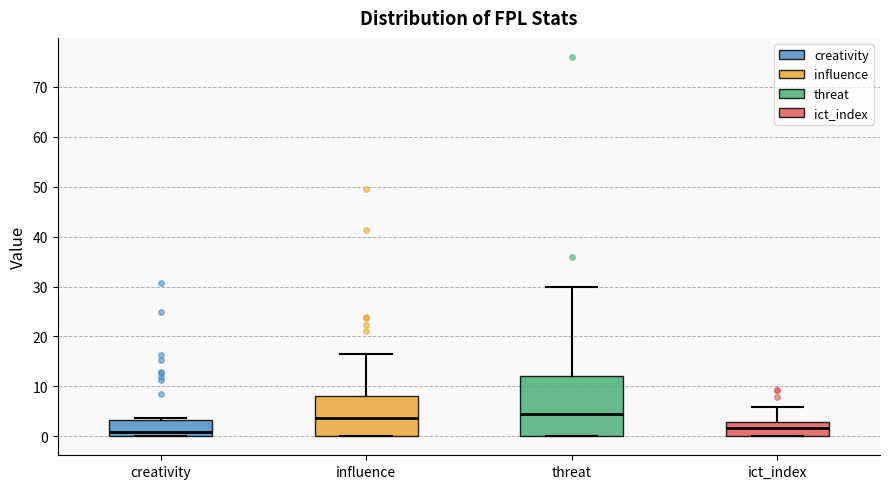

Where is the upper edge of the box for influence on the y-axis? The values are not printed on the chart, so give them approximately, as read against the axis.

8